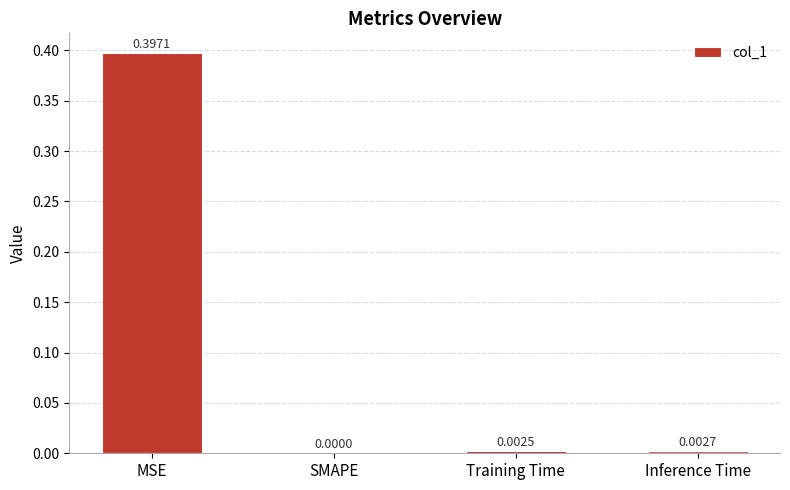

At which label is the value closest to 0?

SMAPE